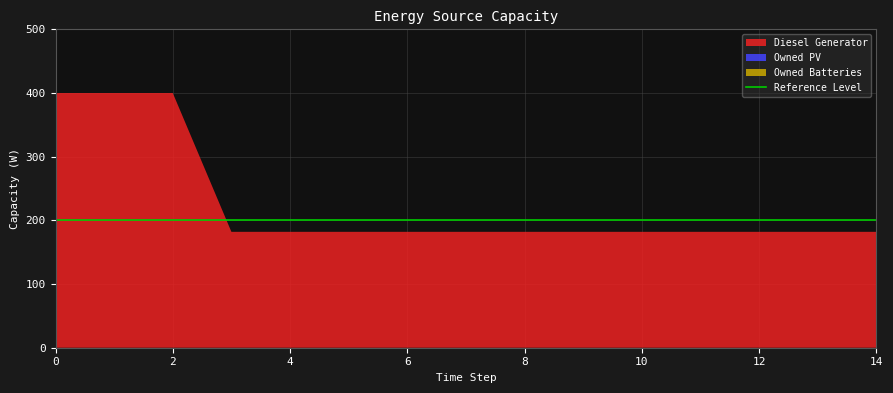

Reading right to left, extract all data points from this chart.

Diesel Generator: 182	182	182	182	182	182	182	182	182	182	182	182	400	400	400
Owned PV: 0	0	0	0	0	0	0	0	0	0	0	0	0	0	0
Owned Batteries: 0	0	0	0	0	0	0	0	0	0	0	0	0	0	0